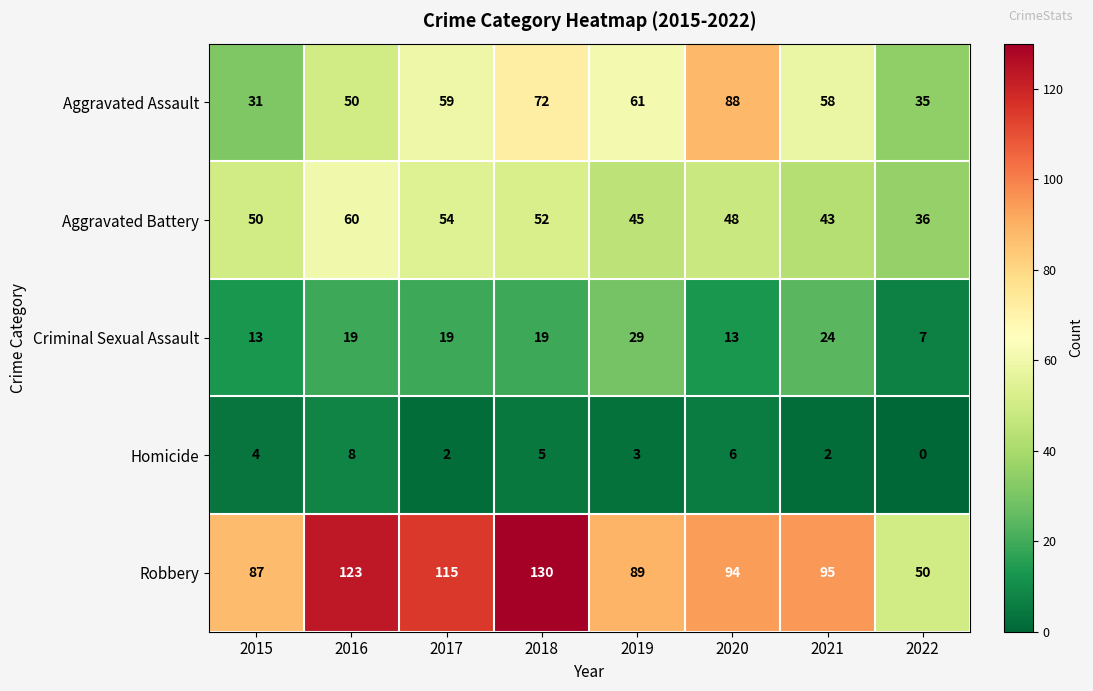

Which series changed the most between 2015 and 2016?

Robbery